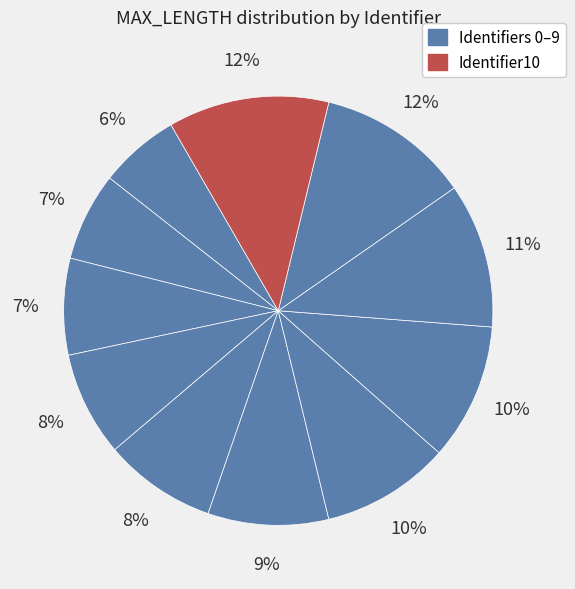

How many slices are in this pie chart?

11